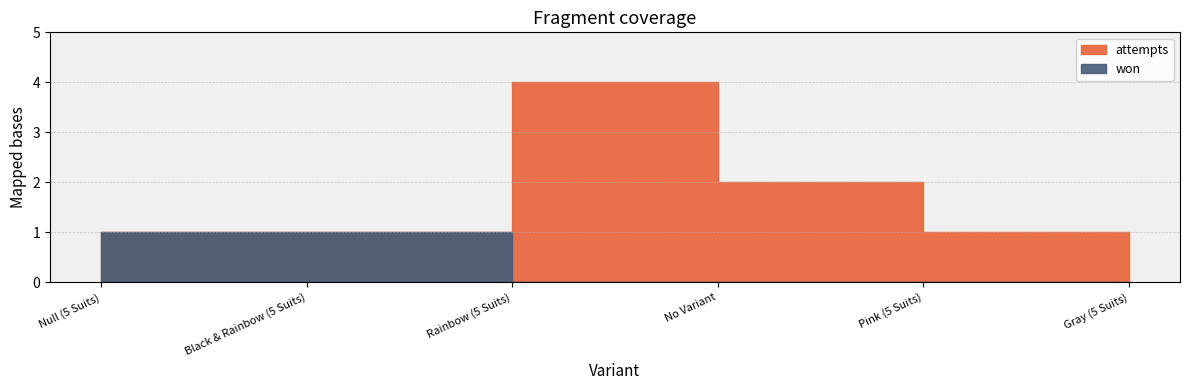

At Black & Rainbow (5 Suits), list the series in order from largest to smallest.

won, attempts